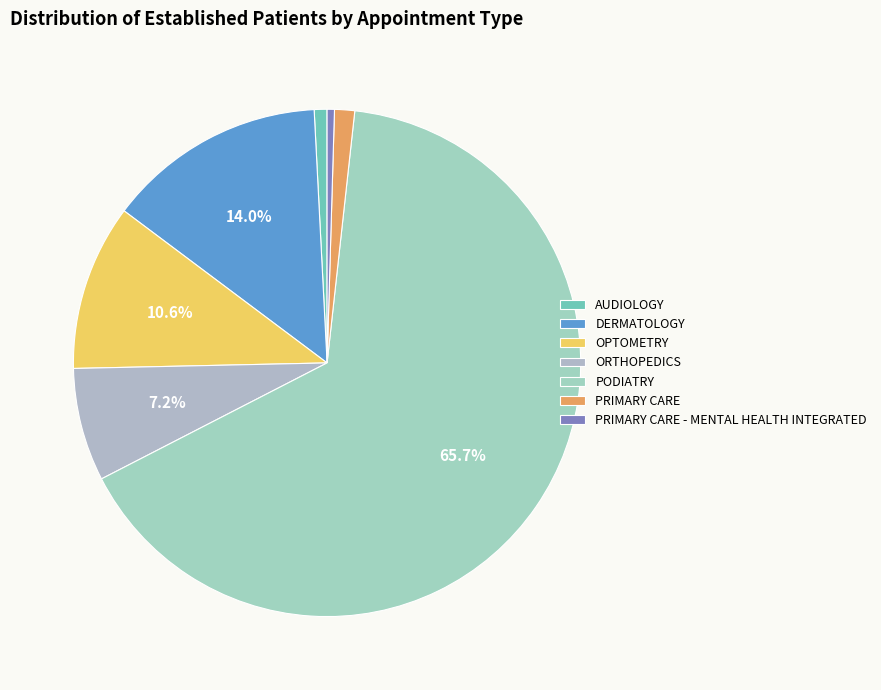

Is it true that ORTHOPEDICS is 7% of the pie?

True